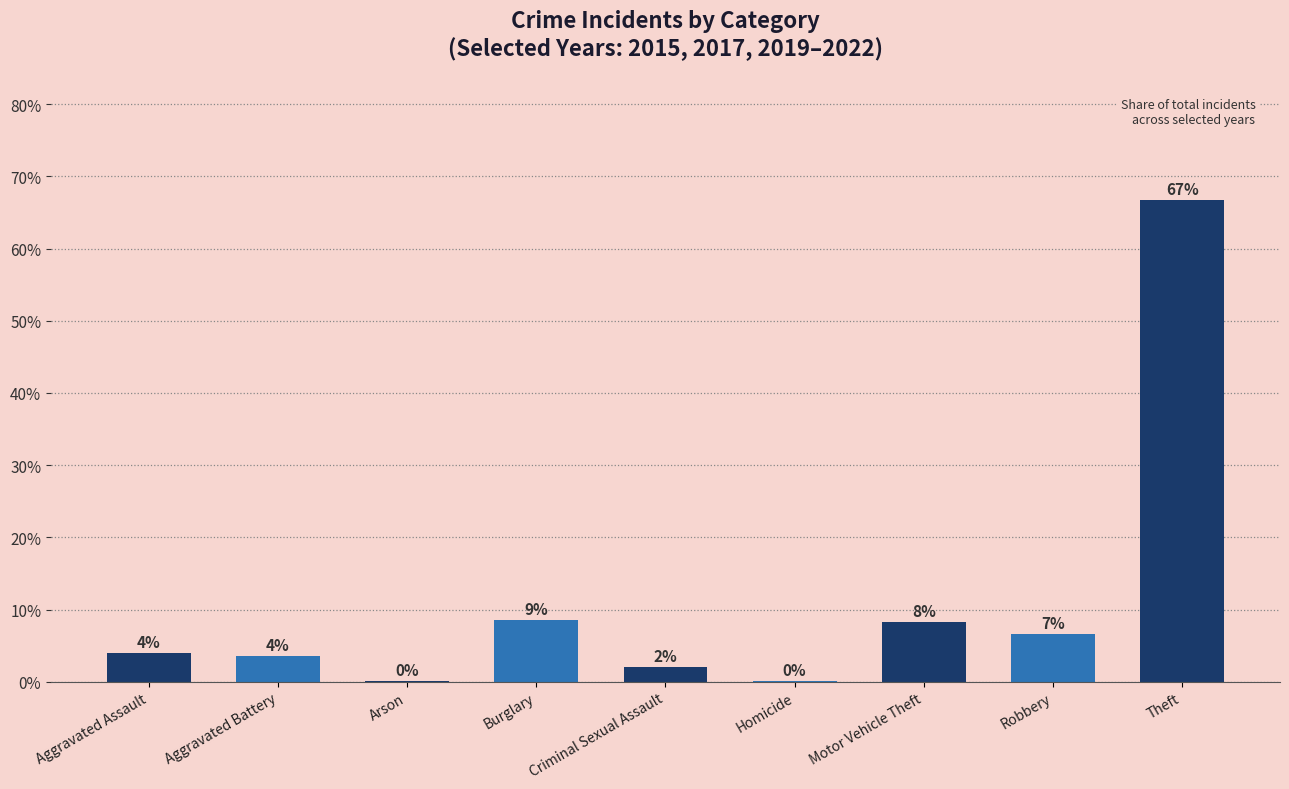

How many bars are there in total?

9